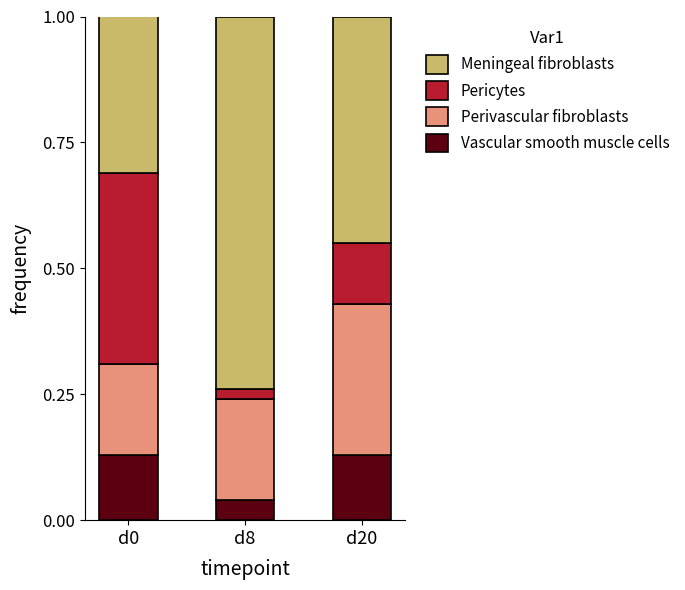

Are the bars horizontal?

No